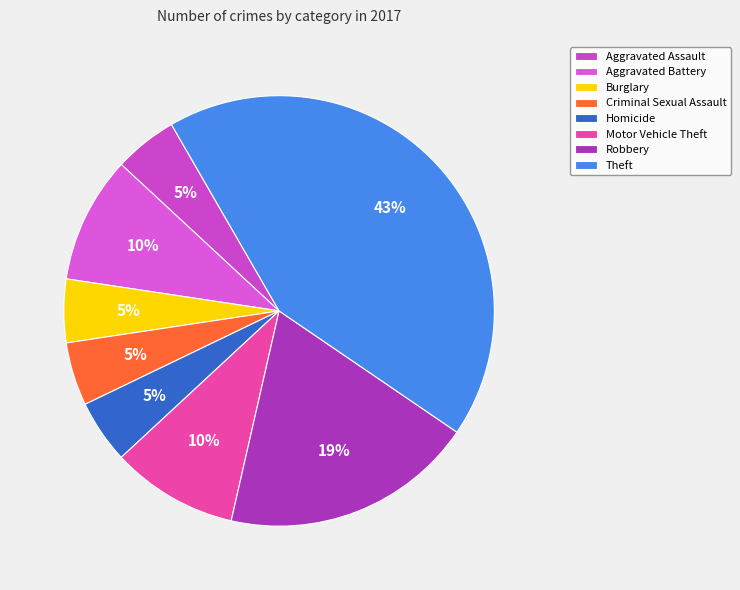

What is the largest slice in the pie chart?

Theft